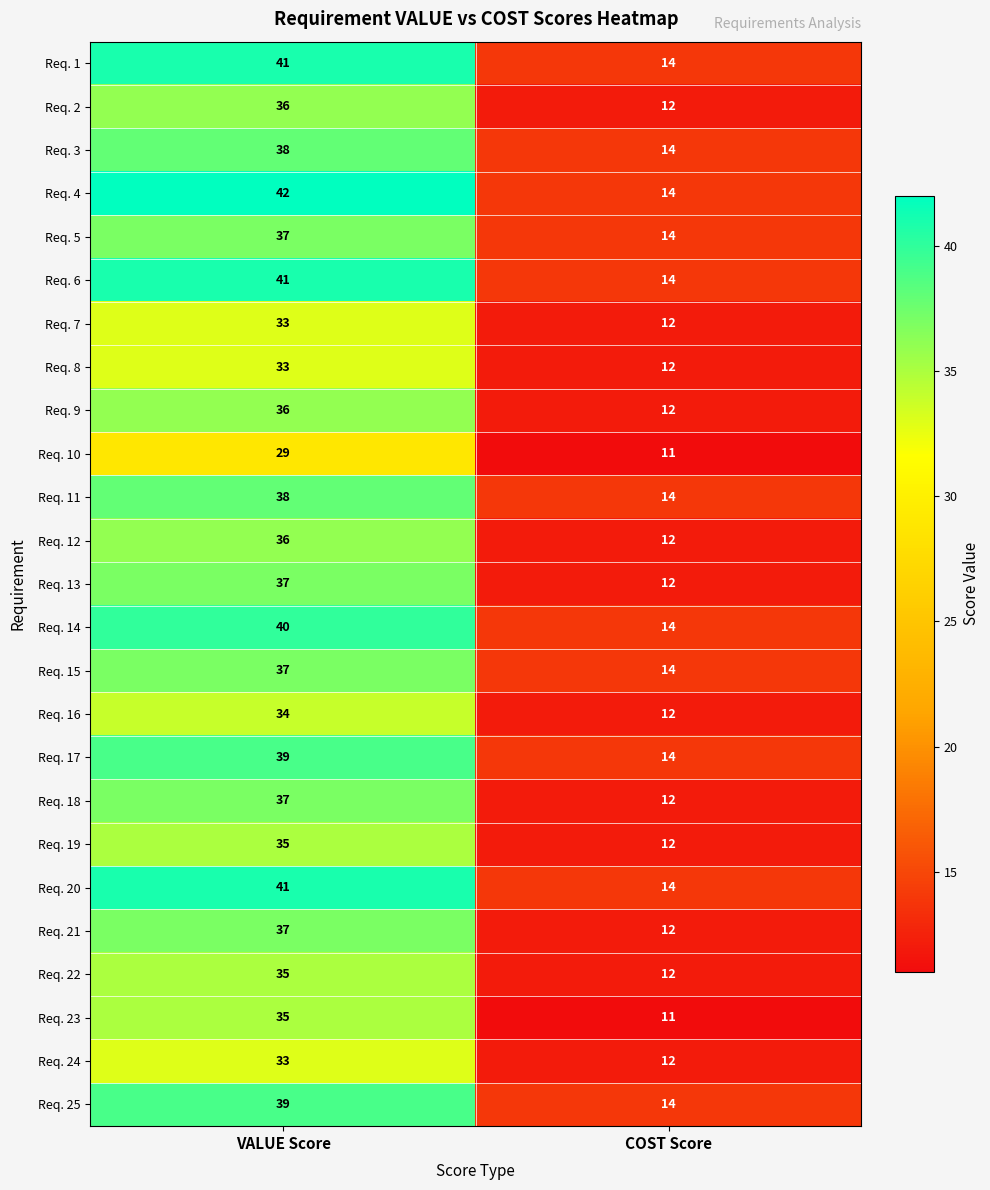

At which category is the sum across all series the highest?

VALUE Score